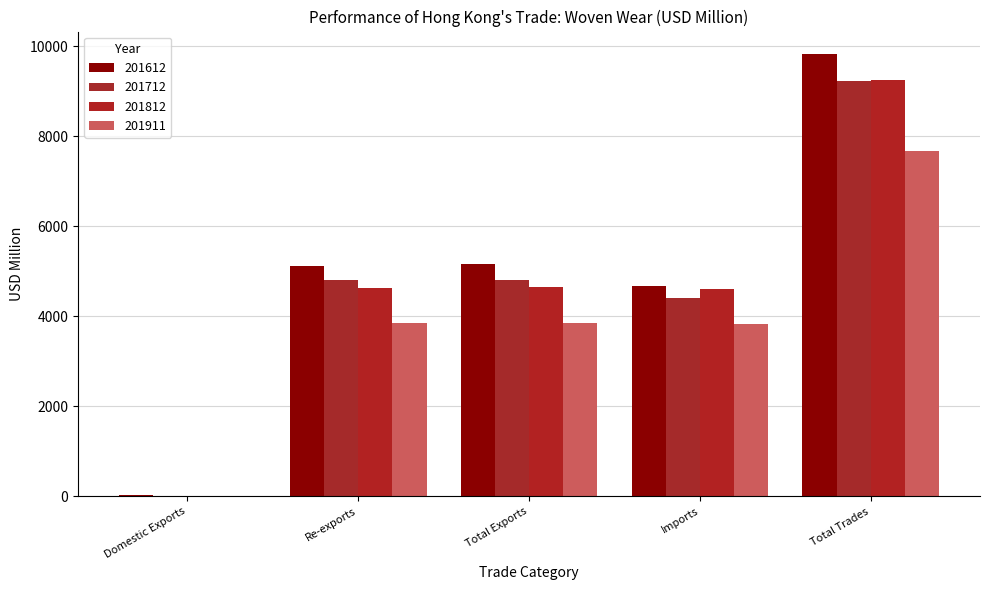

Which label corresponds to the largest value in the chart?

Total Trades